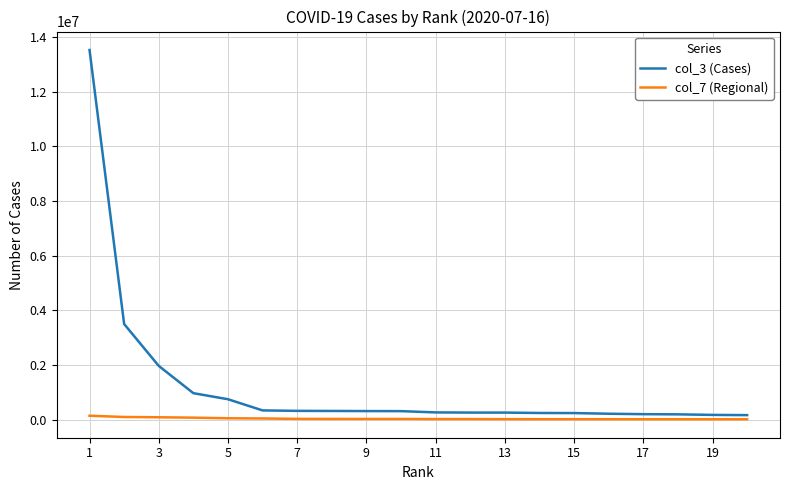

Rank the series by their maximum value, from highest to lowest.

col_3 (Cases), col_7 (Regional)